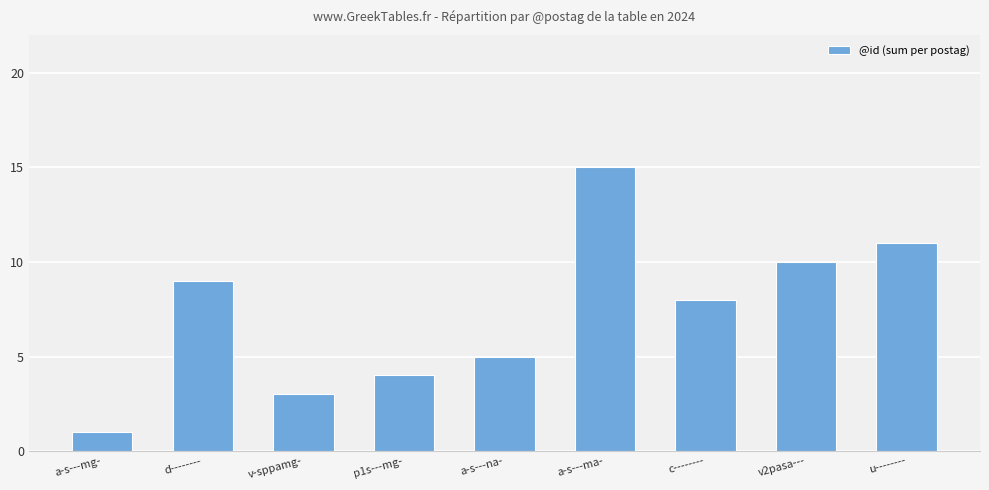

Is it true that the value at p1s---mg- is 3?

False